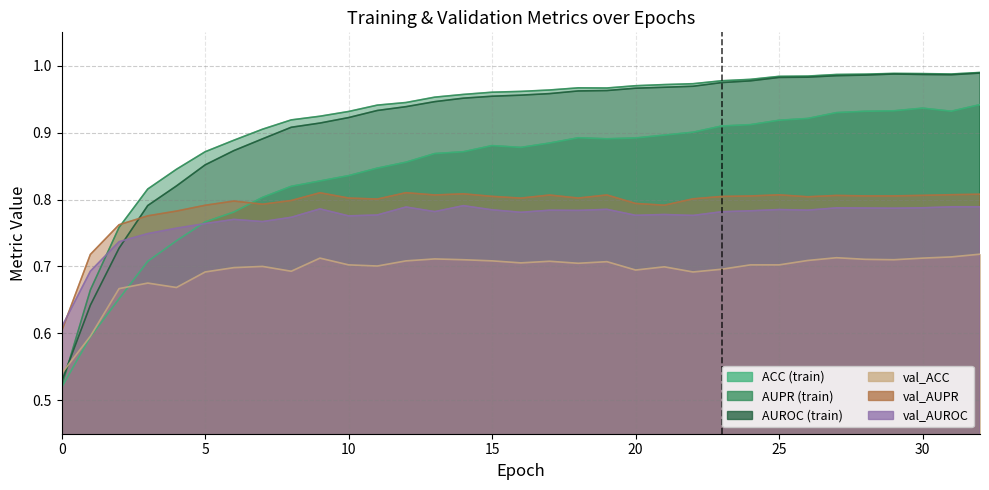

Reading right to left, transcribe all the data shown in this chart.

ACC: 32=0.9	31=0.9	30=0.9	29=0.9	28=0.9	27=0.9	26=0.9	25=0.9	24=0.9	23=0.9	22=0.9	21=0.9	20=0.9	19=0.9	18=0.9	17=0.9	16=0.9	15=0.9	14=0.9	13=0.9	12=0.9	11=0.8	10=0.8	9=0.8	8=0.8	7=0.8	6=0.8	5=0.8	4=0.7	3=0.7	2=0.7	1=0.6	0=0.5
AUPR: 32=1.0	31=1.0	30=1.0	29=1.0	28=1.0	27=1.0	26=1.0	25=1.0	24=1.0	23=1.0	22=1.0	21=1.0	20=1.0	19=1.0	18=1.0	17=1.0	16=1.0	15=1.0	14=1.0	13=1.0	12=0.9	11=0.9	10=0.9	9=0.9	8=0.9	7=0.9	6=0.9	5=0.9	4=0.8	3=0.8	2=0.8	1=0.7	0=0.5
AUROC: 32=1.0	31=1.0	30=1.0	29=1.0	28=1.0	27=1.0	26=1.0	25=1.0	24=1.0	23=1.0	22=1.0	21=1.0	20=1.0	19=1.0	18=1.0	17=1.0	16=1.0	15=1.0	14=1.0	13=0.9	12=0.9	11=0.9	10=0.9	9=0.9	8=0.9	7=0.9	6=0.9	5=0.9	4=0.8	3=0.8	2=0.7	1=0.6	0=0.5
val_ACC: 32=0.7	31=0.7	30=0.7	29=0.7	28=0.7	27=0.7	26=0.7	25=0.7	24=0.7	23=0.7	22=0.7	21=0.7	20=0.7	19=0.7	18=0.7	17=0.7	16=0.7	15=0.7	14=0.7	13=0.7	12=0.7	11=0.7	10=0.7	9=0.7	8=0.7	7=0.7	6=0.7	5=0.7	4=0.7	3=0.7	2=0.7	1=0.6	0=0.5
val_AUPR: 32=0.8	31=0.8	30=0.8	29=0.8	28=0.8	27=0.8	26=0.8	25=0.8	24=0.8	23=0.8	22=0.8	21=0.8	20=0.8	19=0.8	18=0.8	17=0.8	16=0.8	15=0.8	14=0.8	13=0.8	12=0.8	11=0.8	10=0.8	9=0.8	8=0.8	7=0.8	6=0.8	5=0.8	4=0.8	3=0.8	2=0.8	1=0.7	0=0.6
val_AUROC: 32=0.8	31=0.8	30=0.8	29=0.8	28=0.8	27=0.8	26=0.8	25=0.8	24=0.8	23=0.8	22=0.8	21=0.8	20=0.8	19=0.8	18=0.8	17=0.8	16=0.8	15=0.8	14=0.8	13=0.8	12=0.8	11=0.8	10=0.8	9=0.8	8=0.8	7=0.8	6=0.8	5=0.8	4=0.8	3=0.7	2=0.7	1=0.7	0=0.6